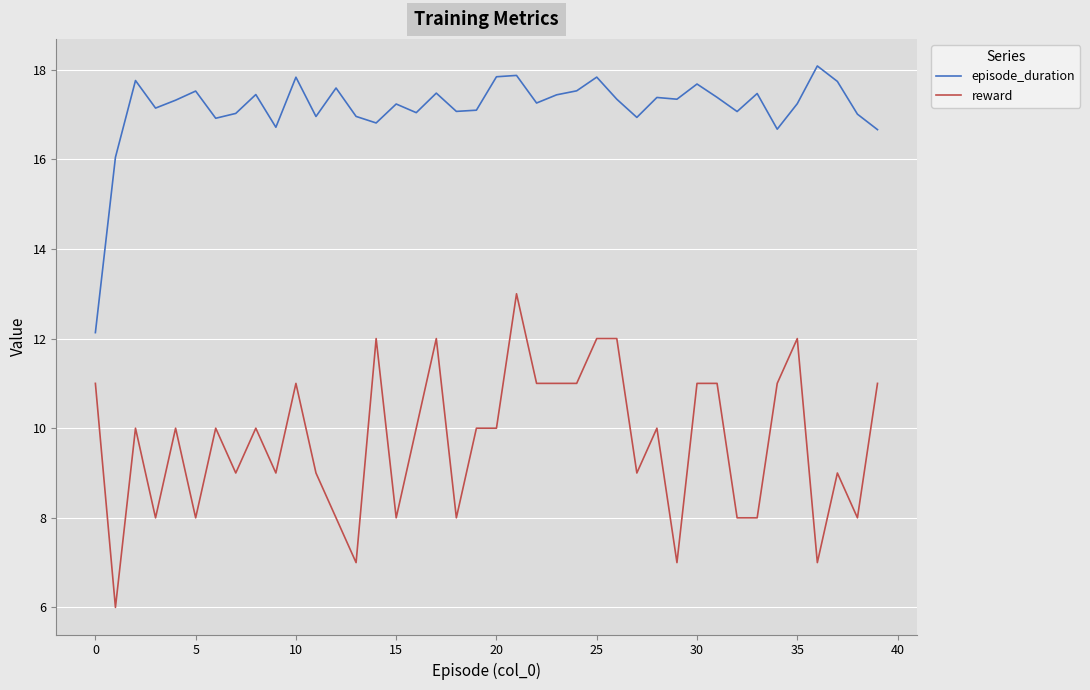

True or false: episode_duration and reward cross at least once.

False